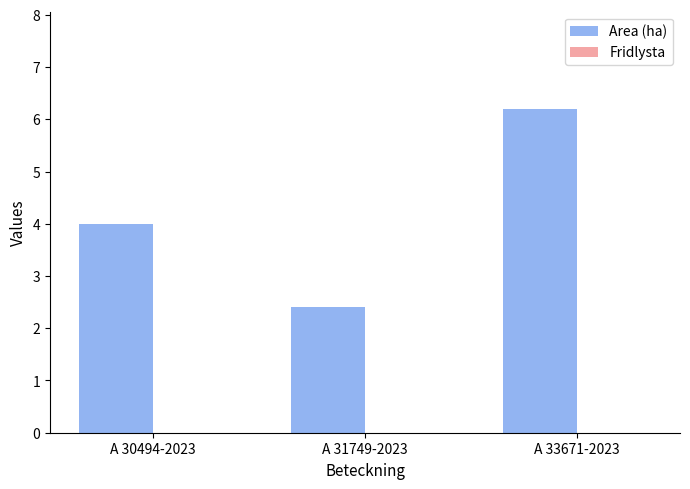

List the labels in order of value, largest first.

A 33671-2023, A 30494-2023, A 31749-2023